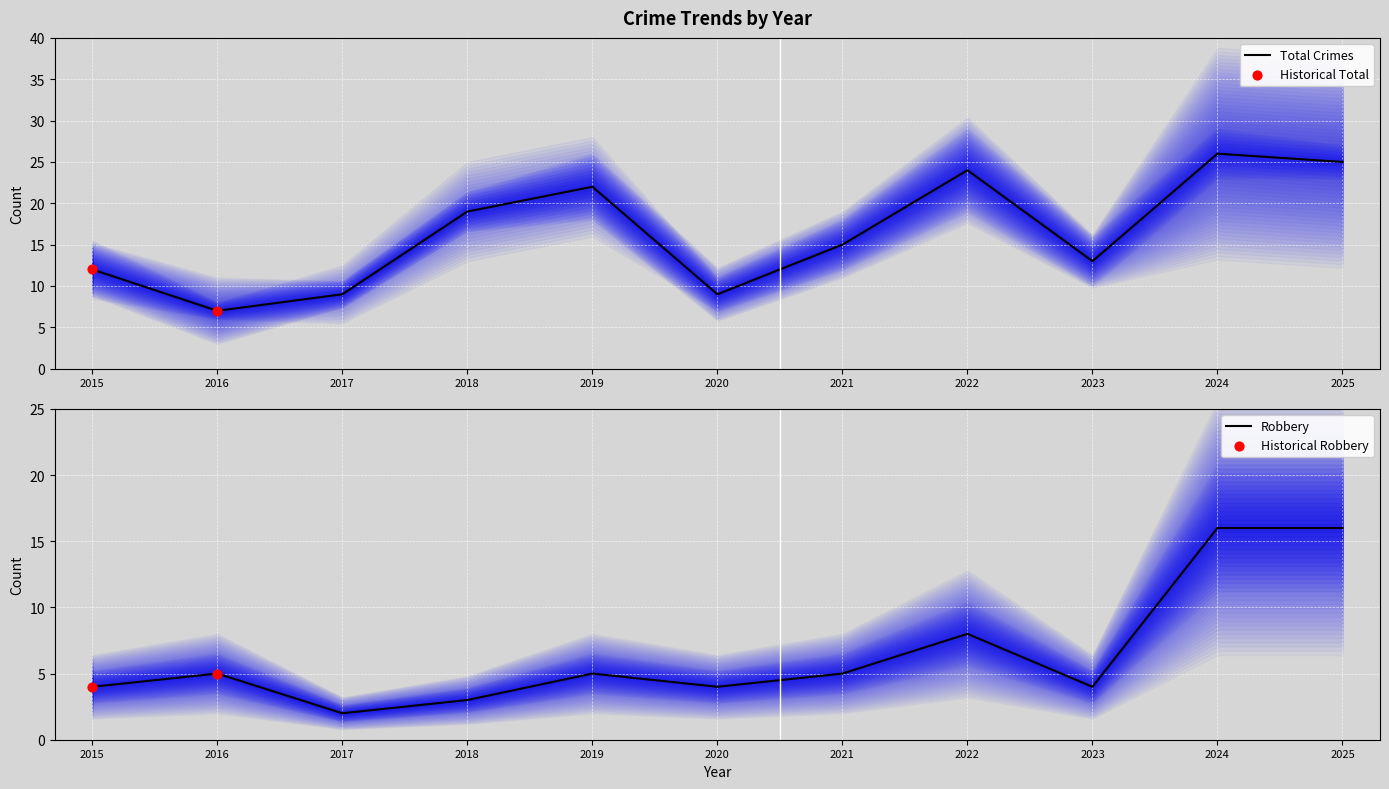

Which series contains the lowest Y value?

Robbery